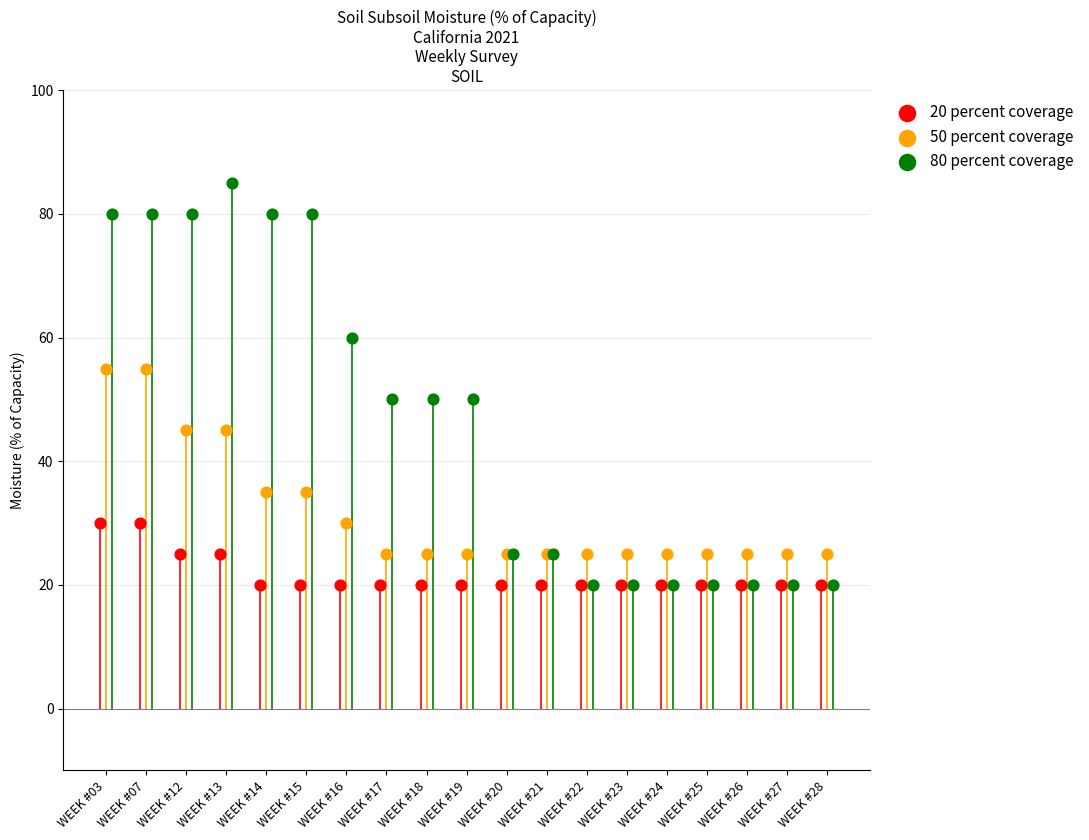

What are all the series names shown in the legend?

20 percent coverage, 50 percent coverage, 80 percent coverage